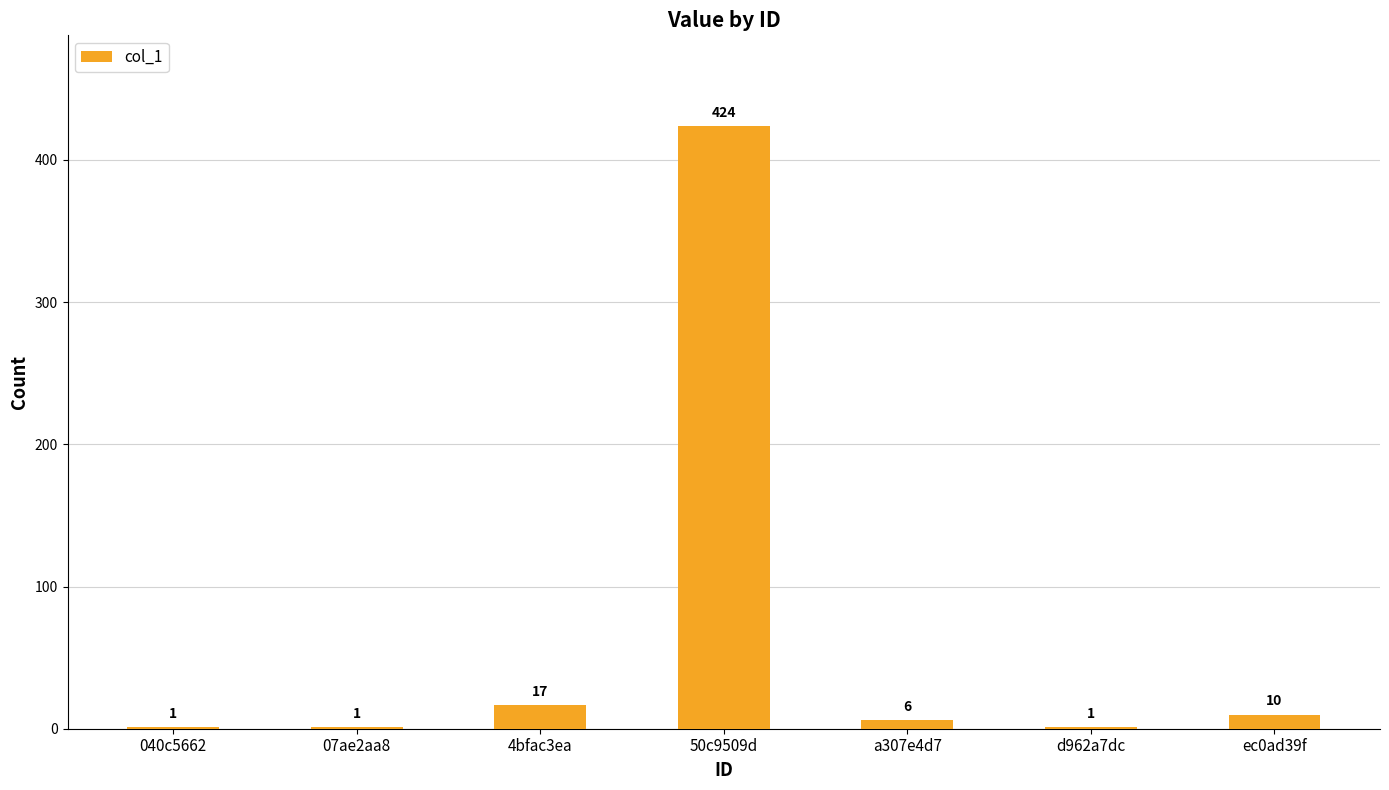

What is the sum of all values?

460